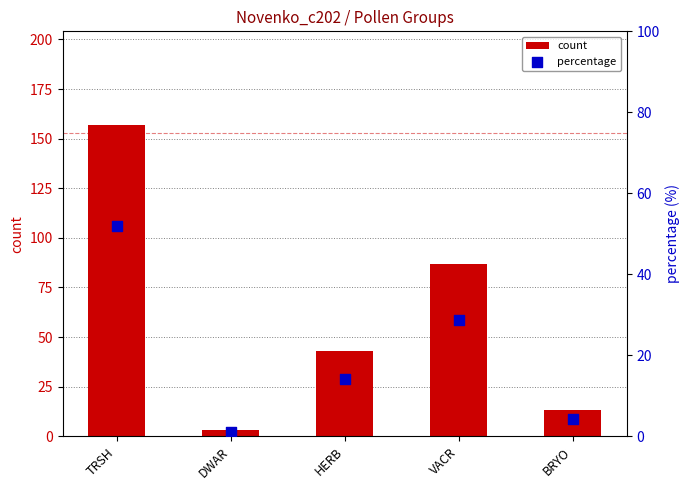

Which series contains the highest Y value?

count